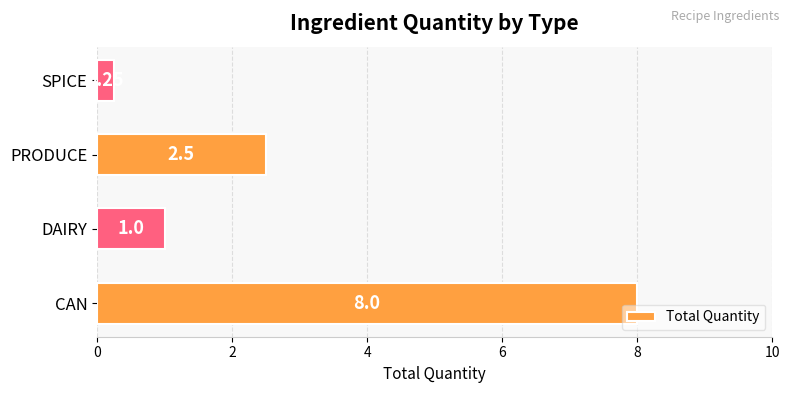

Are the bars horizontal?

Yes